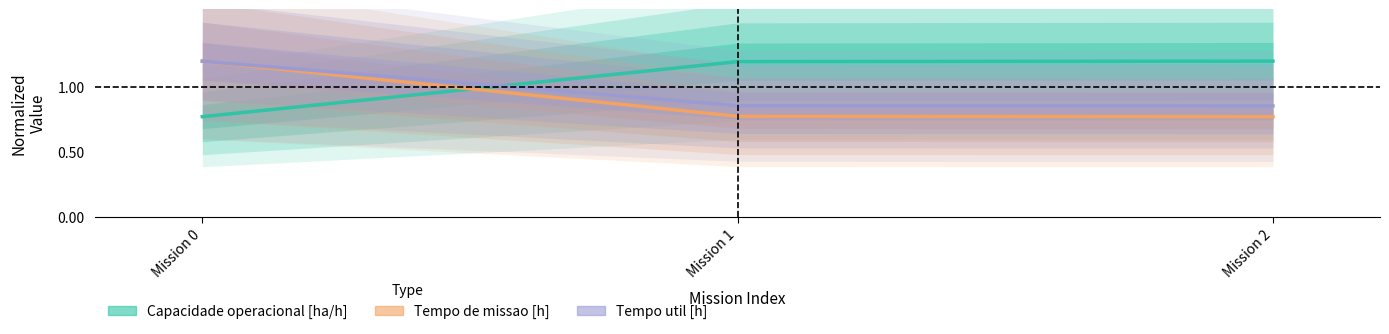

List the labels in order of Tempo de missao [h] value, largest first.

Mission 0, Mission 1, Mission 2